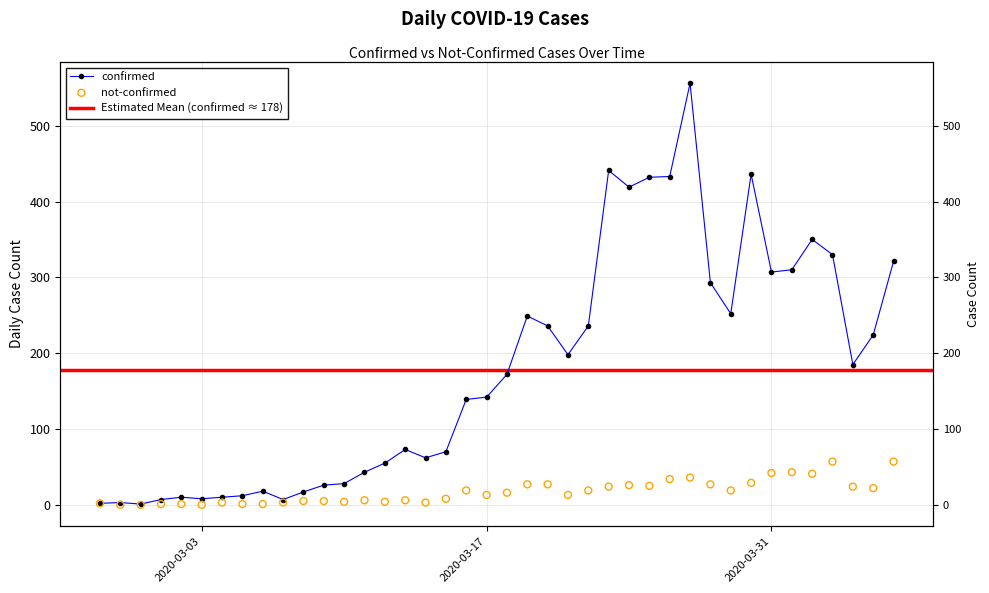

Is the value of not-confirmed at 2020-03-21 greater than the value of confirmed at 2020-03-23?

No